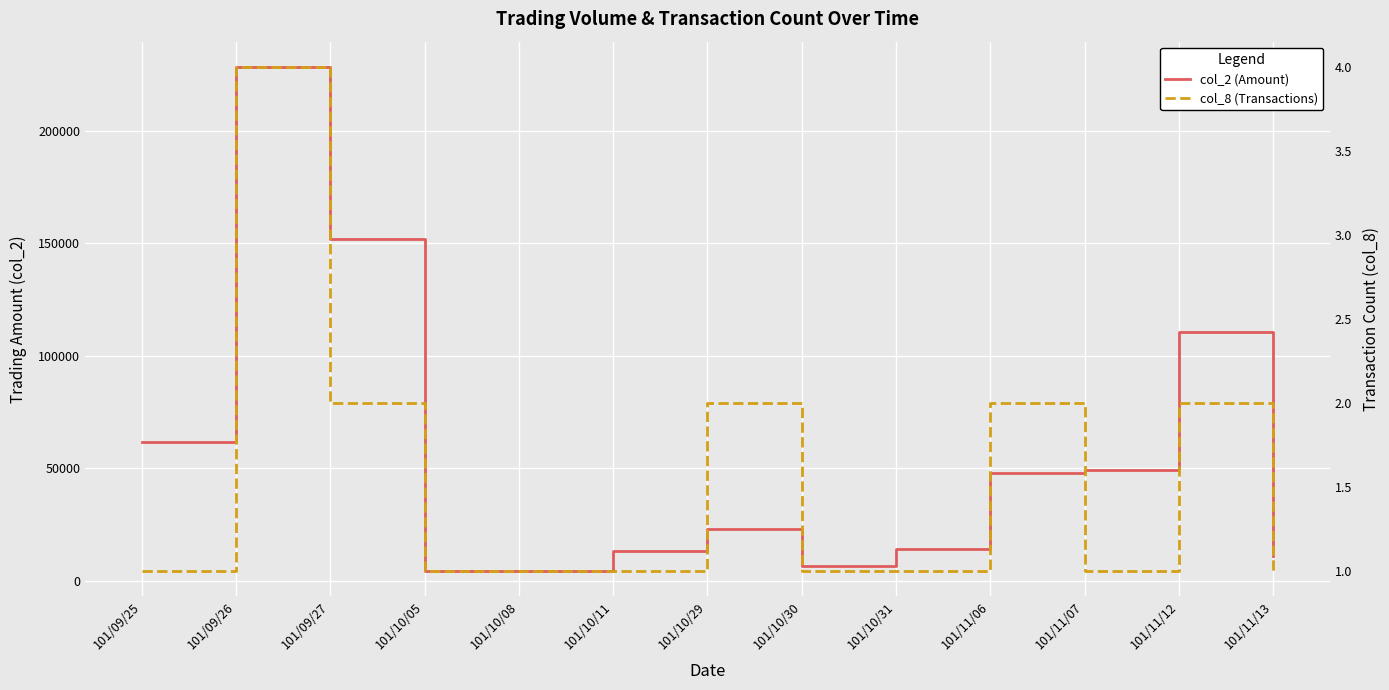

The value of col_8 (Transactions) at 101/10/11 is 1. True or false?

True